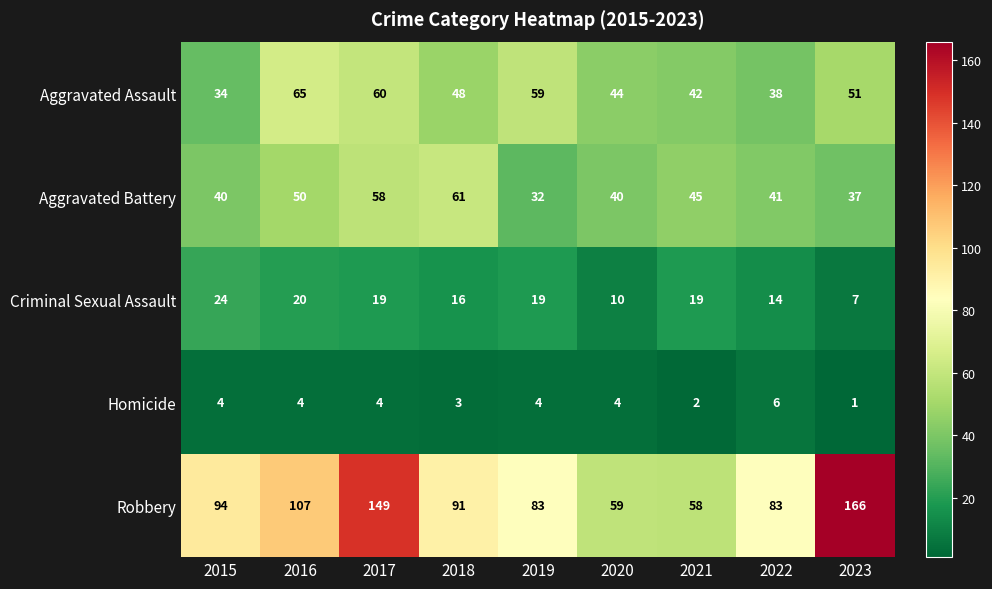

Which category has the highest value in the Robbery series?

2023